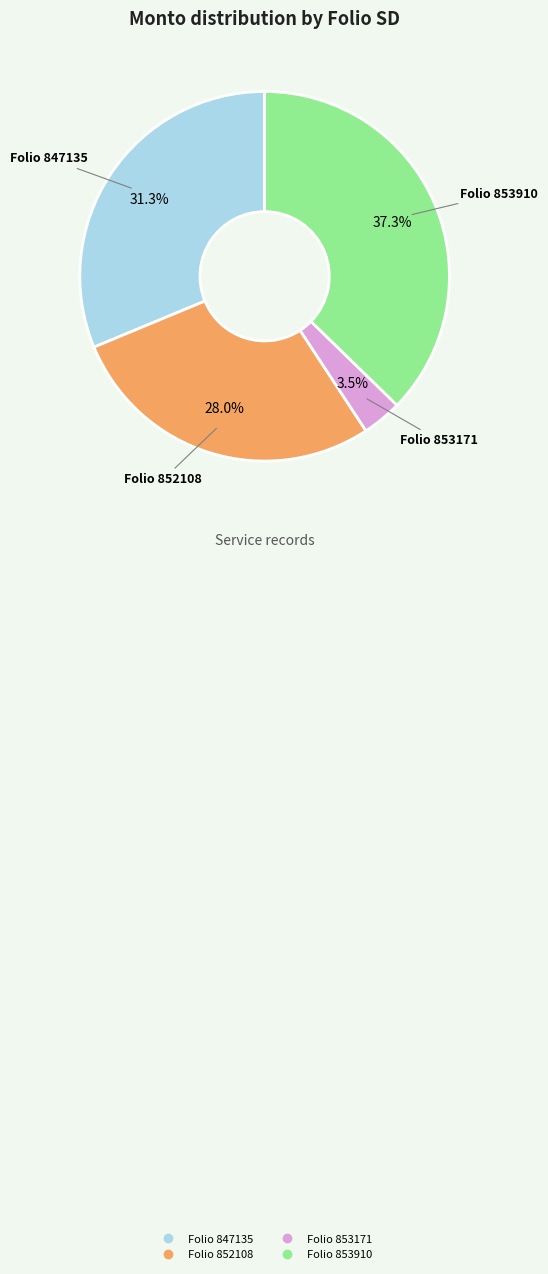

Is there any slice that represents more than half of the pie?

No